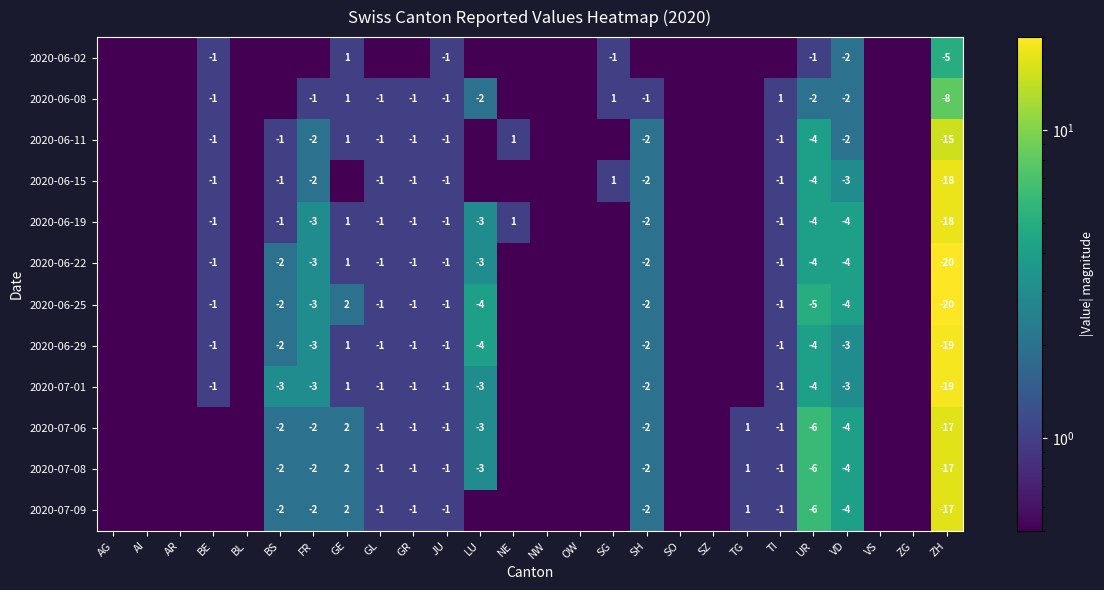

The value of 2020-06-25 at FR is -4.1. True or false?

False